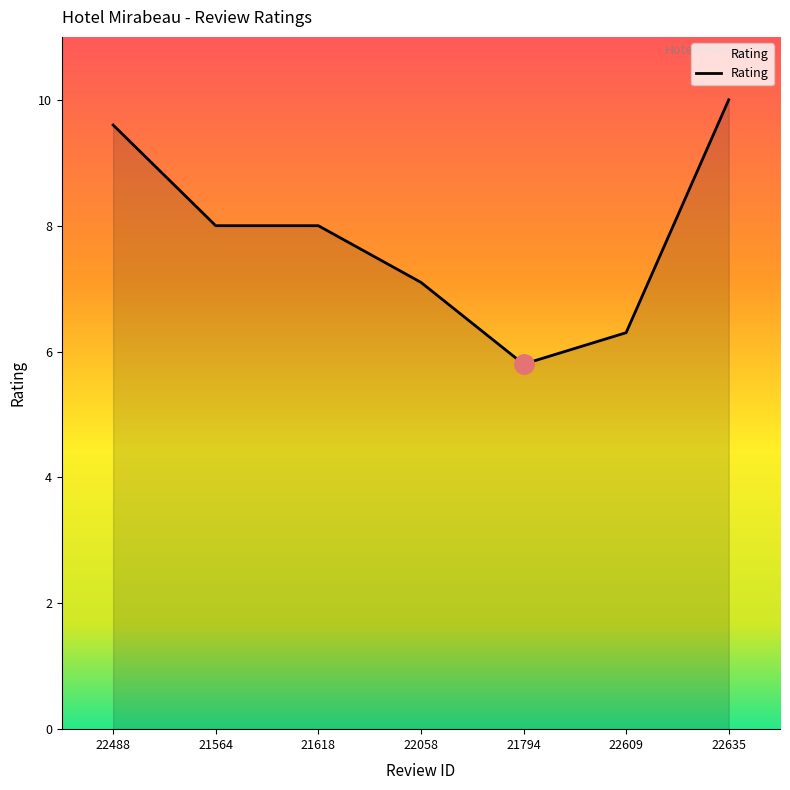

Reading left to right, what are all the values shown in this chart?

22488=9.6	21564=8.0	21618=8.0	22058=7.1	21794=5.8	22609=6.3	22635=10.0